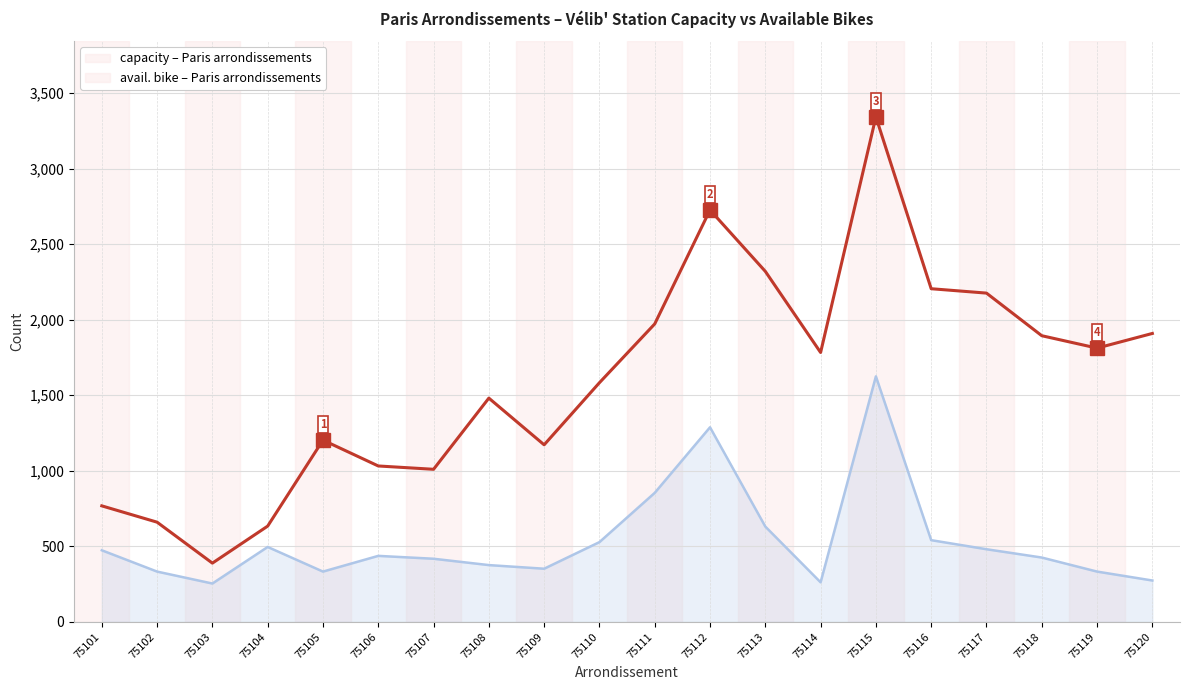

What is the total value across all series at 75119?

2145